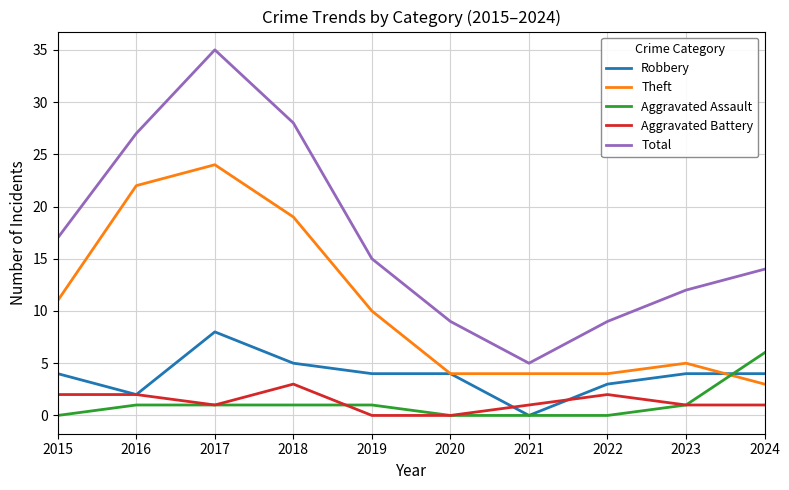

Reading right to left, list all the values displayed in this chart.

Robbery: 4	4	3	0	4	4	5	8	2	4
Theft: 3	5	4	4	4	10	19	24	22	11
Aggravated Assault: 6	1	0	0	0	1	1	1	1	0
Aggravated Battery: 1	1	2	1	0	0	3	1	2	2
Total: 14	12	9	5	9	15	28	35	27	17